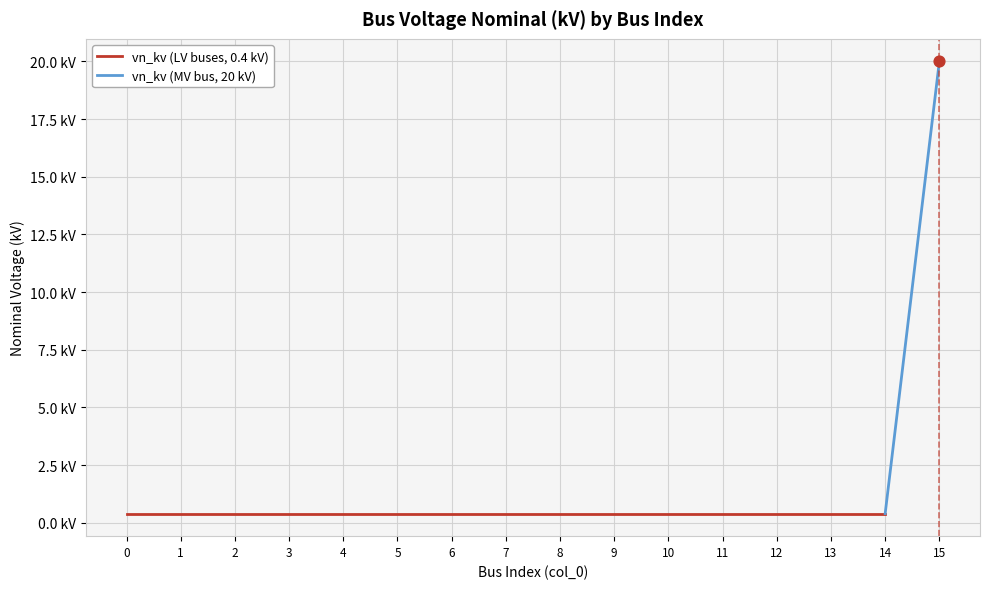

Between 7 and 13, which is larger?

7